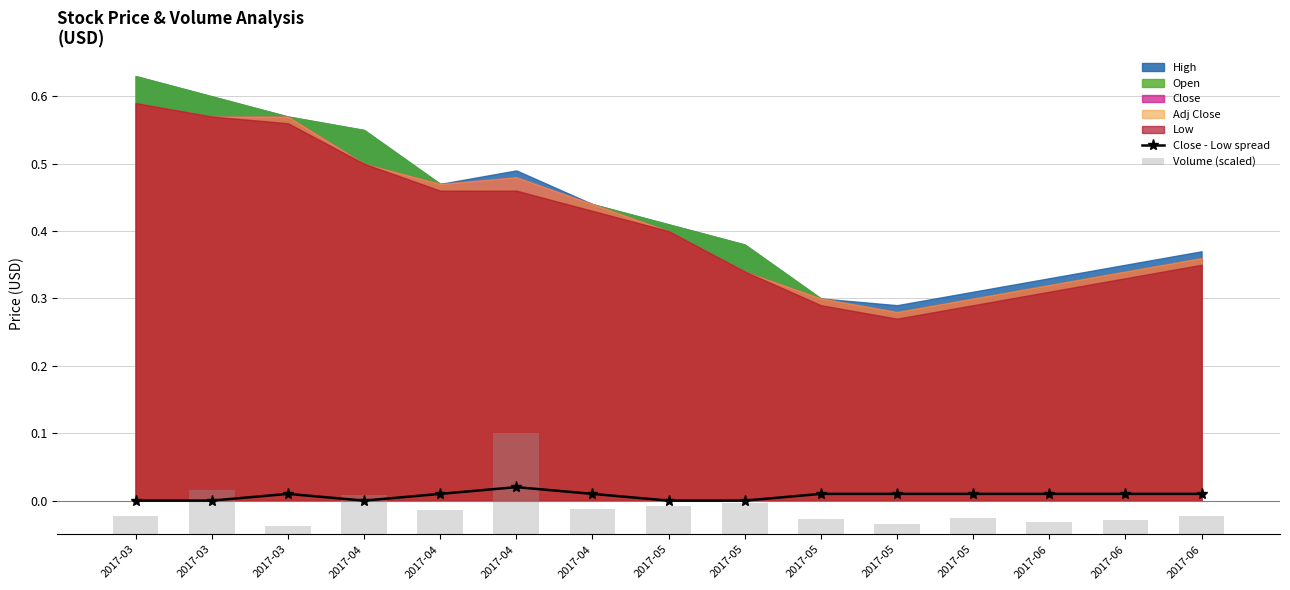

Rank the categories by Volume (scaled) value from highest to lowest.

2017-04, 2017-03, 2017-04, 2017-05, 2017-05, 2017-04, 2017-04, 2017-03, 2017-06, 2017-05, 2017-05, 2017-06, 2017-06, 2017-05, 2017-03